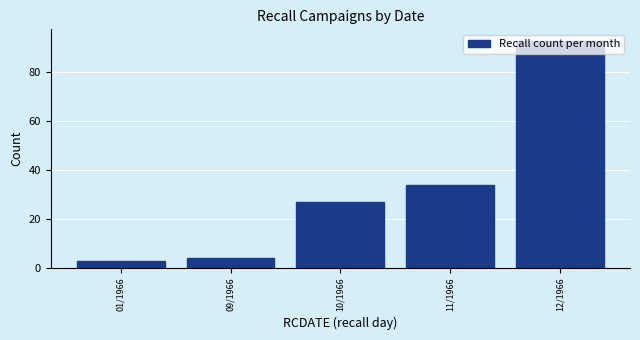

What is the average value?

32